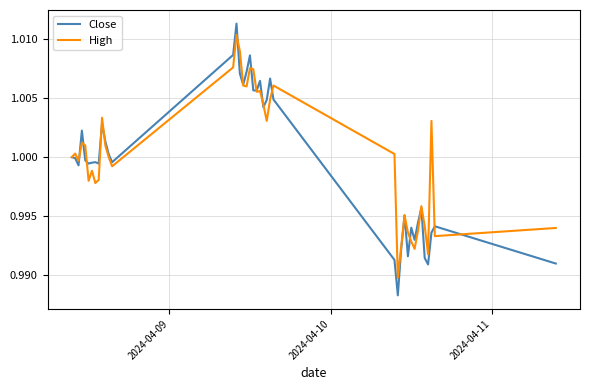

How many lines are shown in the chart?

2